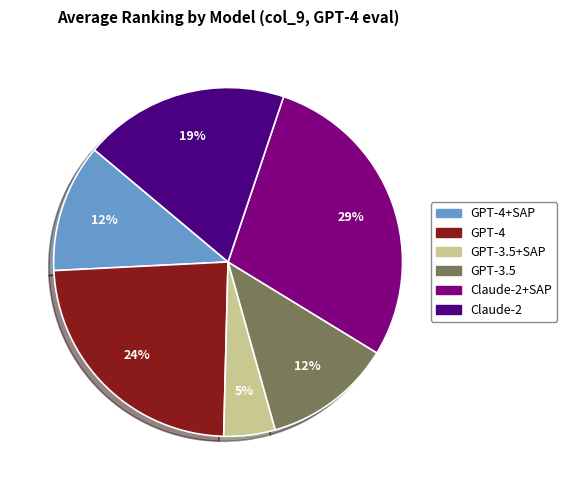

To the nearest percent, what is the average slice percentage?

17%